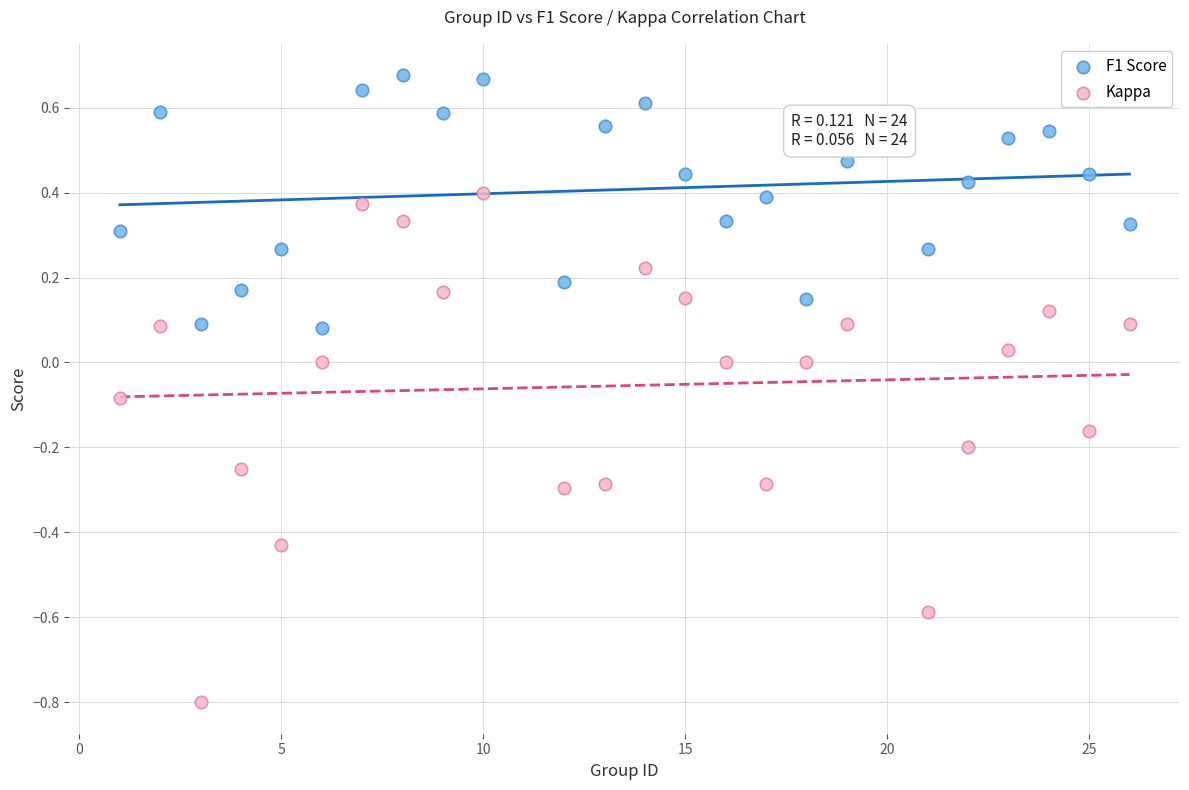

Which series reaches the minimum Y coordinate?

Kappa